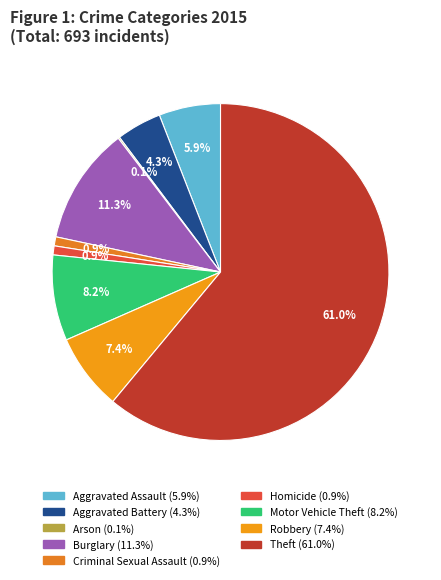

Which slice is the smallest?

Arson